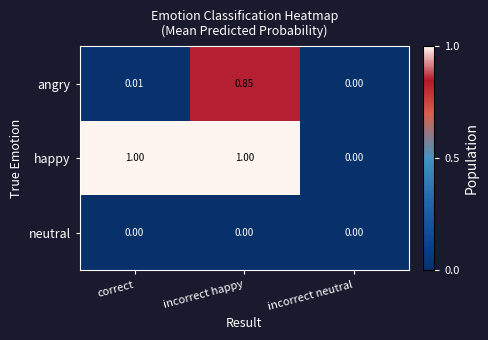

List the series in order of their peak value, lowest first.

neutral, angry, happy